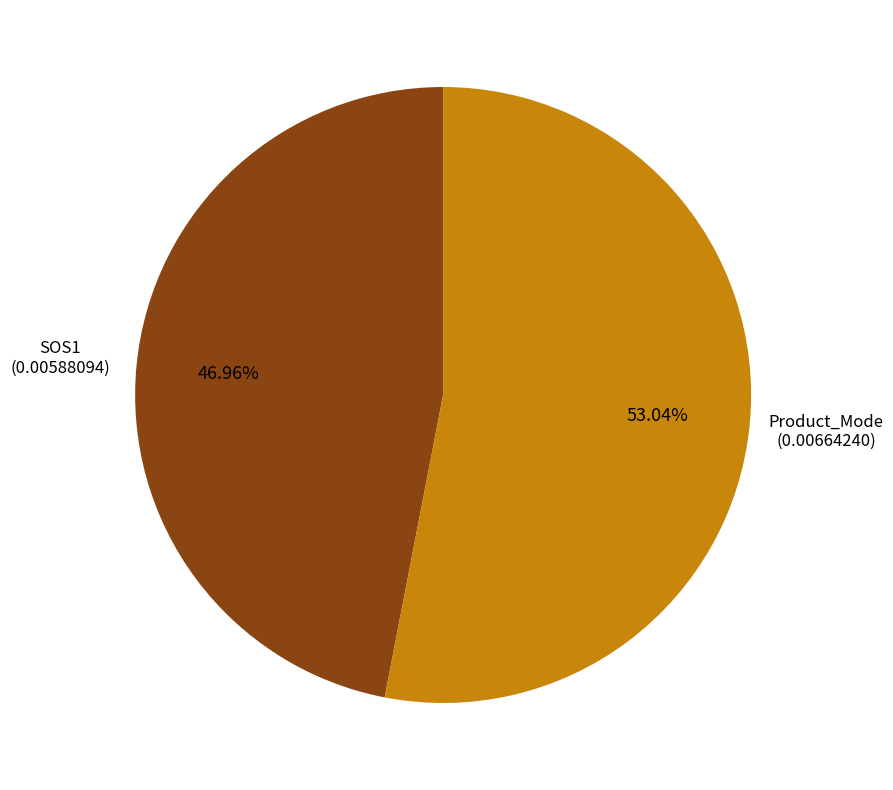

What percentage is the SOS1 slice, to the nearest percent?

47%